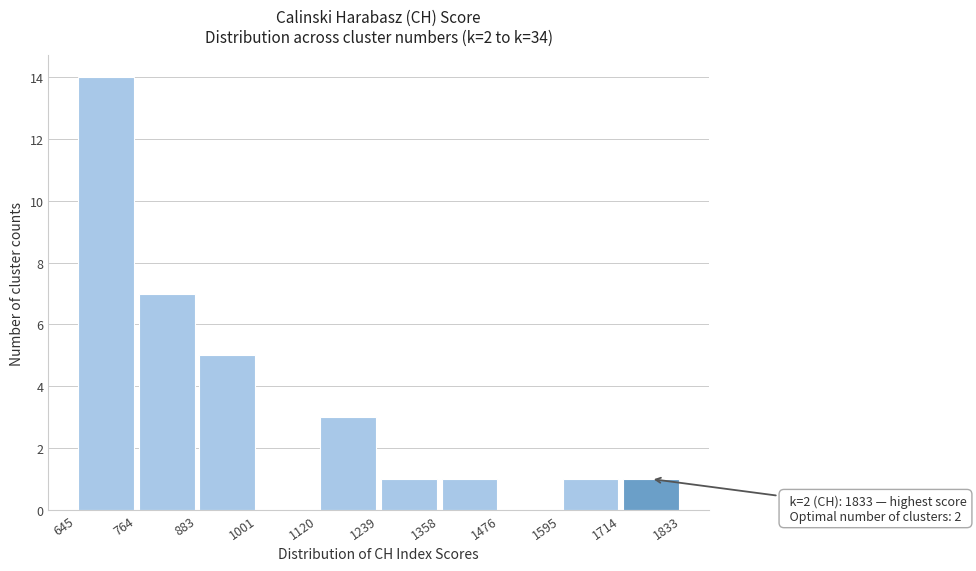

Which range on the x-axis has the tallest bar?

645 to 764